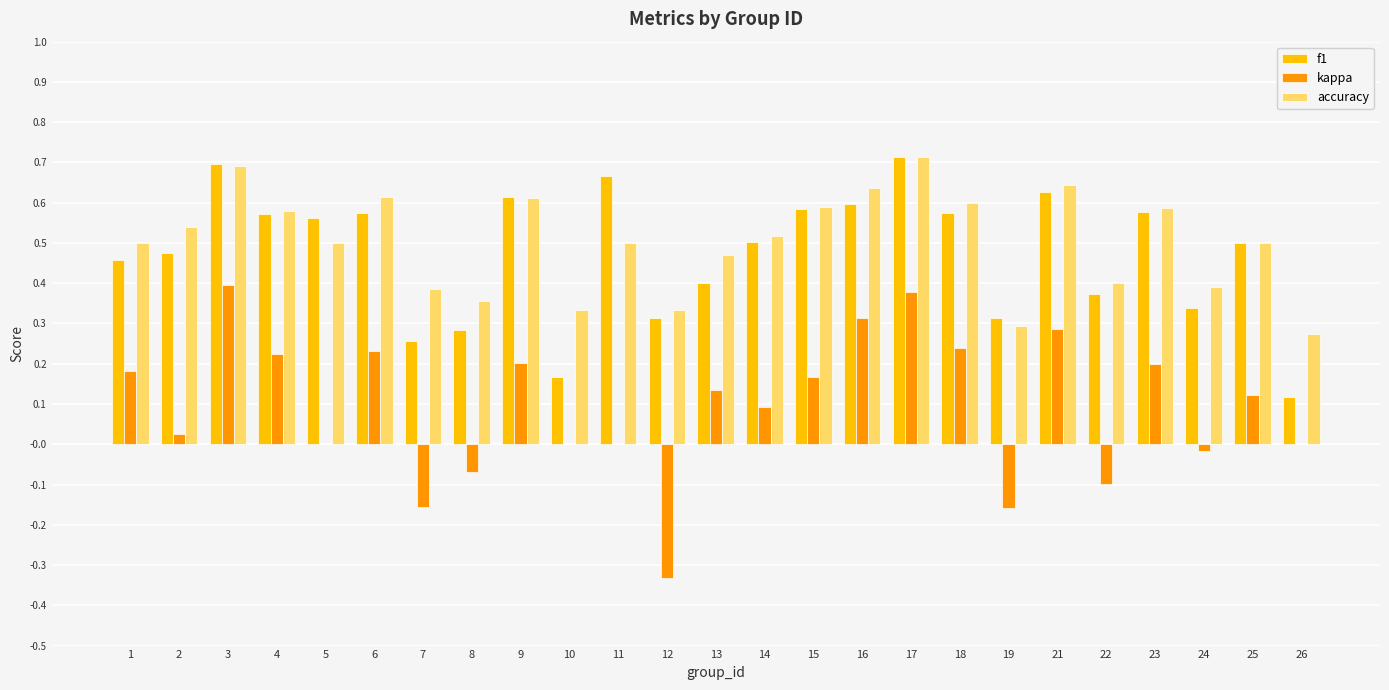

Is the value of accuracy at 11 greater than the value of kappa at 11?

Yes